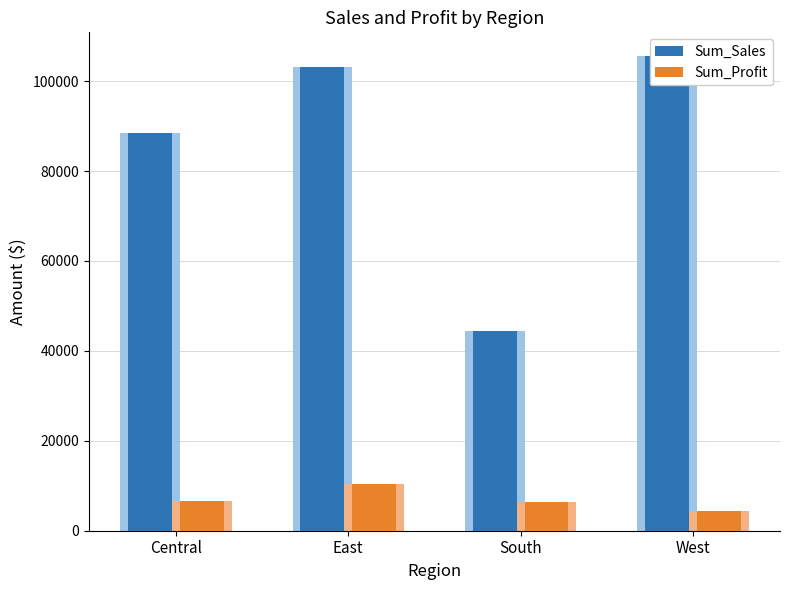

The value of Sum_Sales at South is 20139.2. True or false?

False